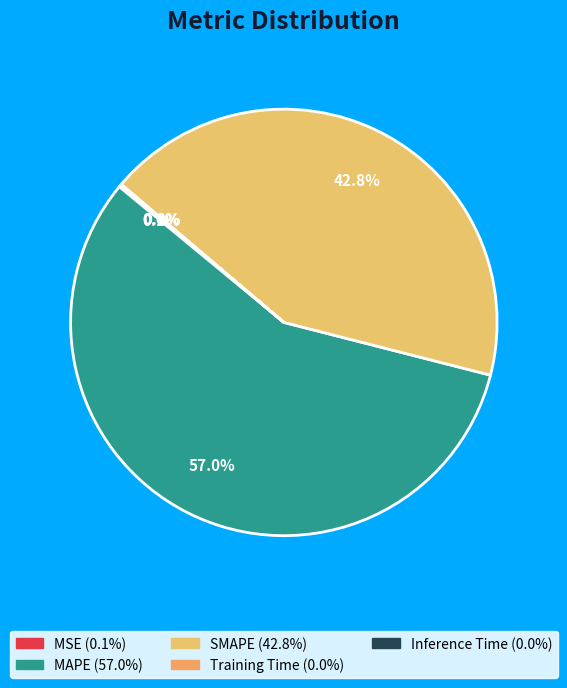

What is the change in value from MAPE to Inference Time?

-66.4